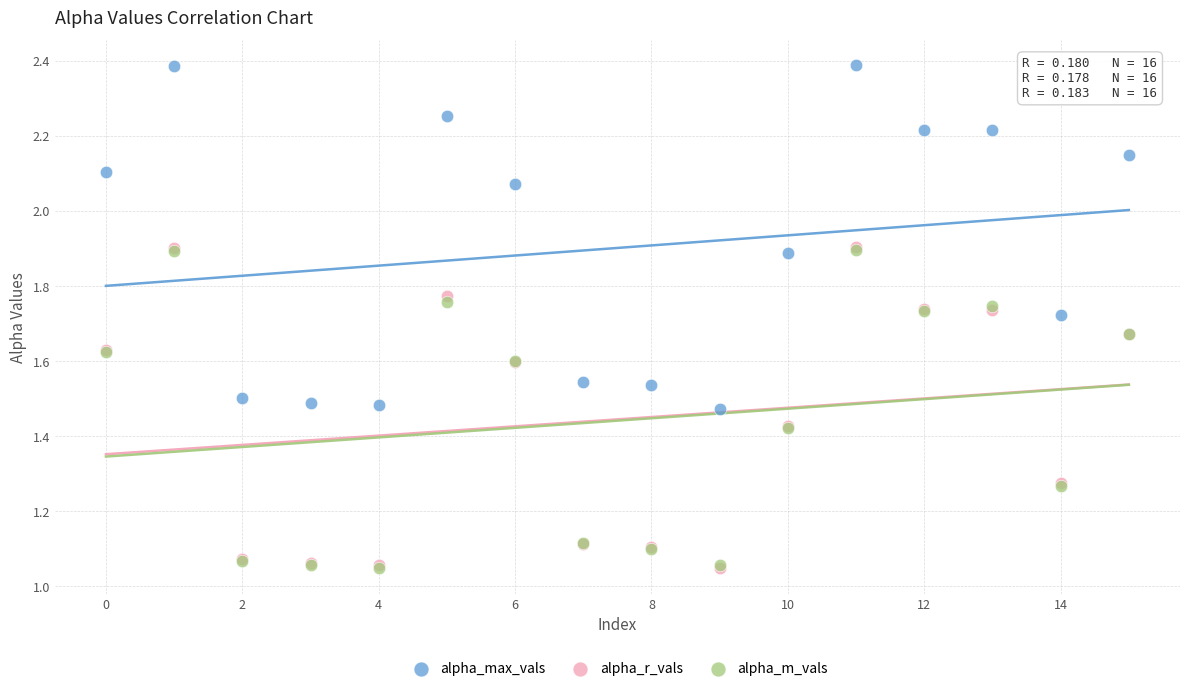

Which series reaches the maximum Y coordinate?

alpha_max_vals